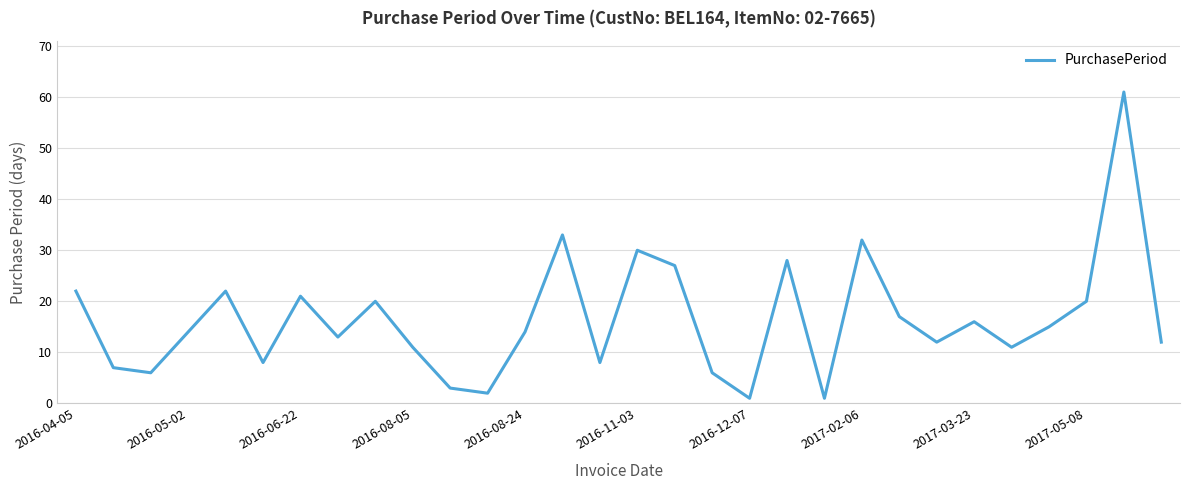

How many lines are shown in the chart?

1